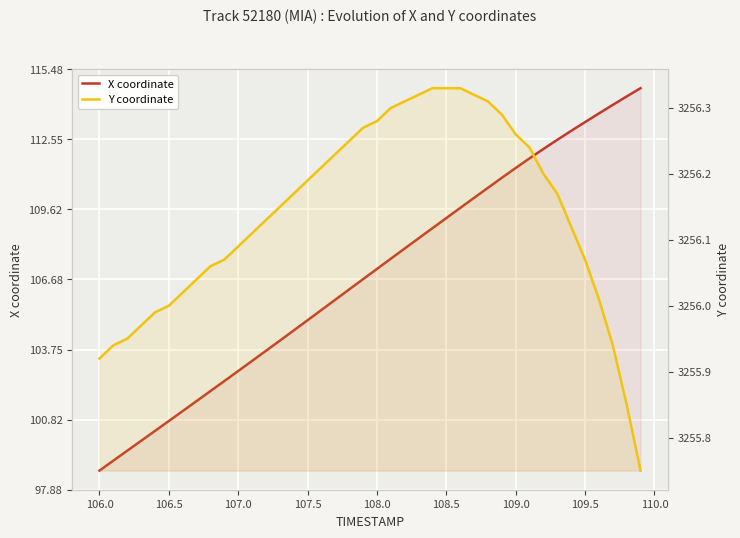

True or false: X coordinate and Y coordinate cross at least once.

False